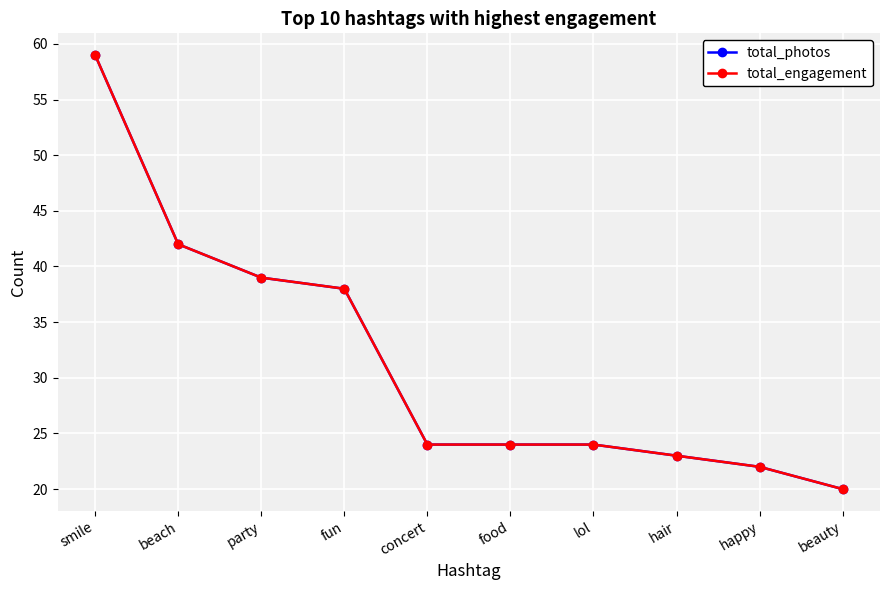

The total_engagement series shows 6 at beauty. True or false?

False